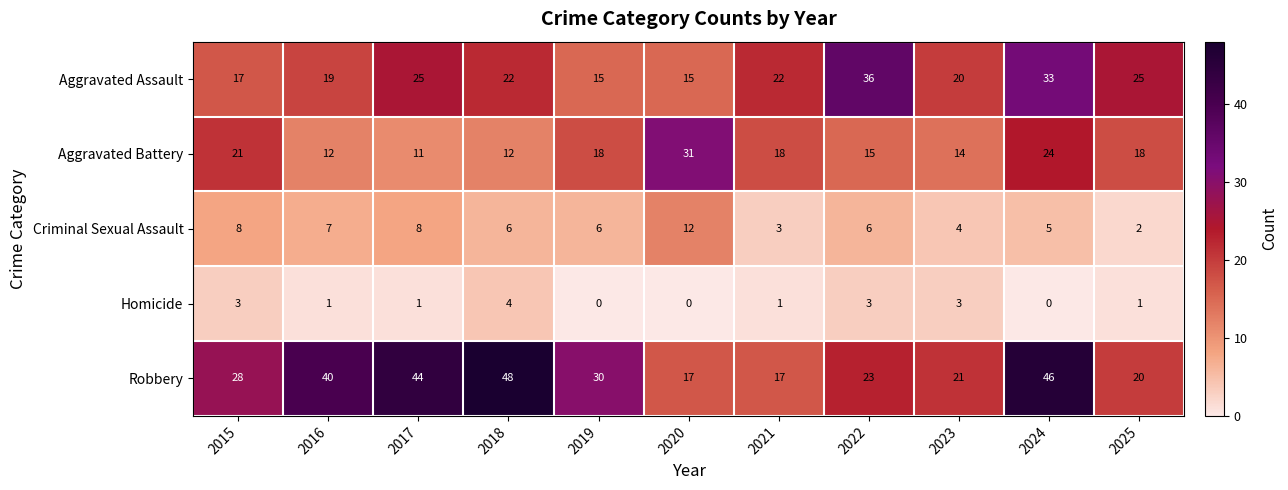

The Aggravated Battery series shows 38 at 2015. True or false?

False